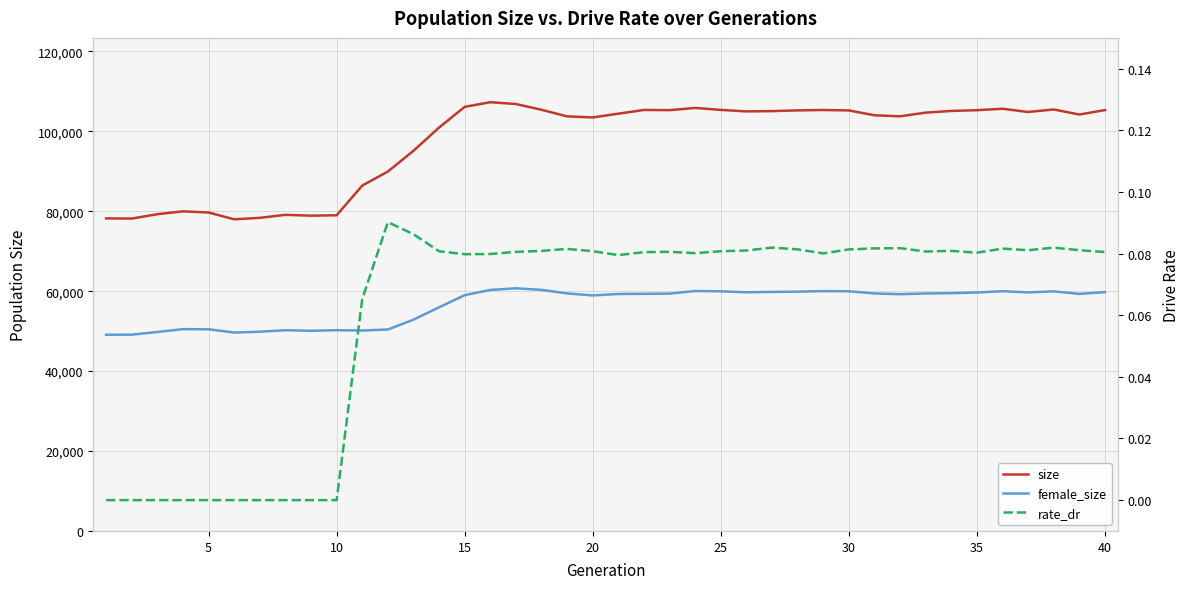

True or false: female_size and size intersect in this chart.

False